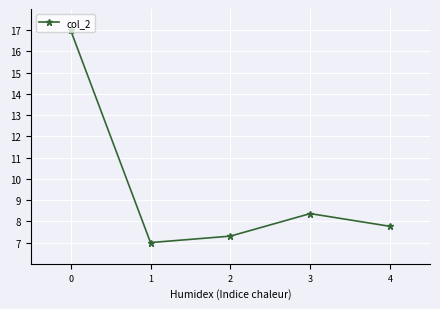

What is the minimum value shown in the chart?

7.0